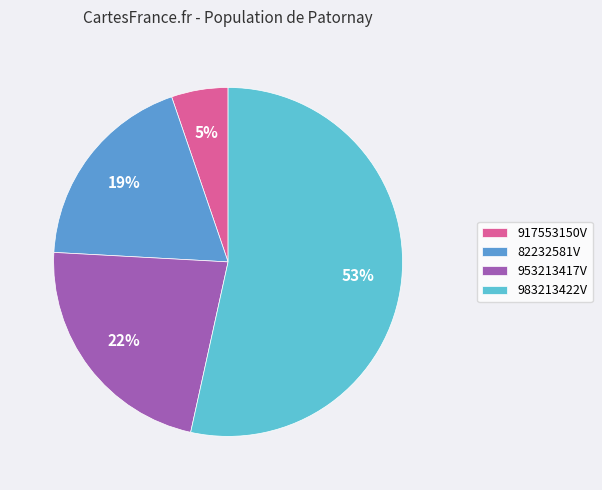

Between 917553150V and 983213422V, which is larger?

983213422V